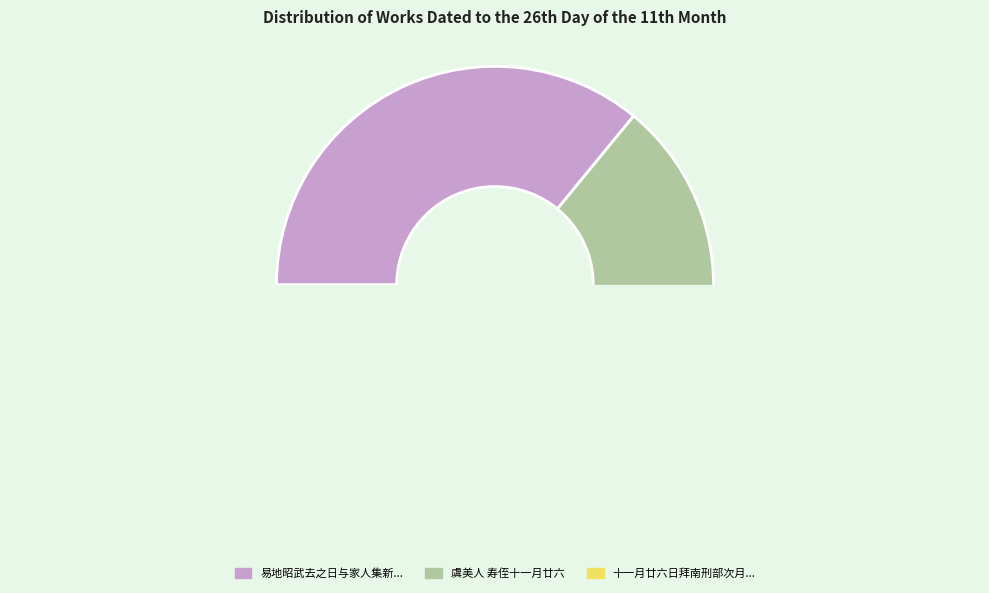

Is there a majority slice in this chart?

No